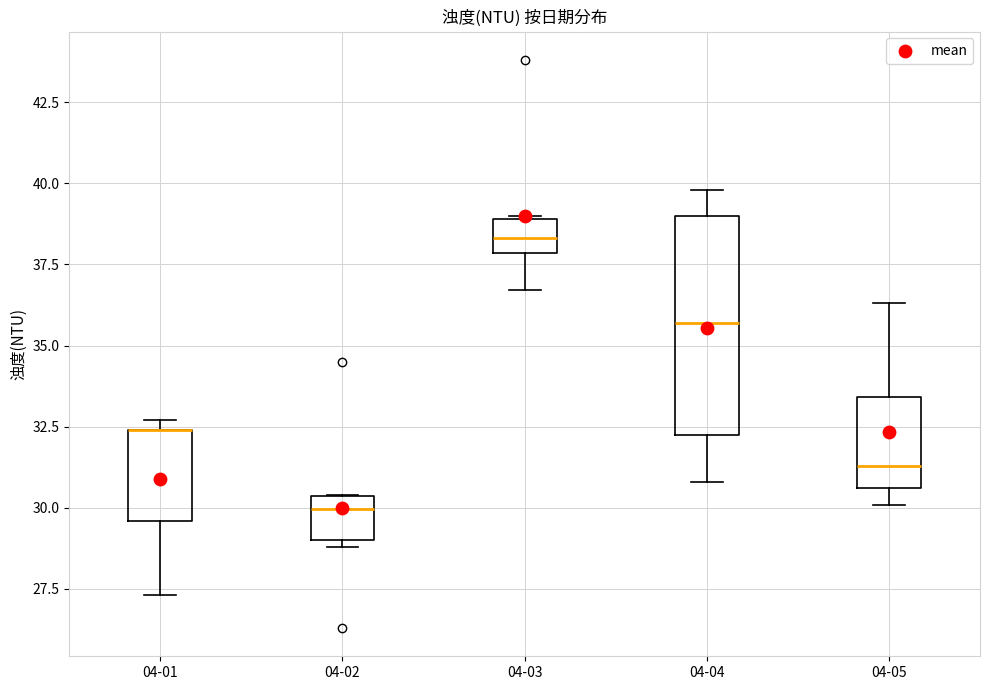

Comparing the boxes themselves (not the whiskers), which one is the tallest?

04-04